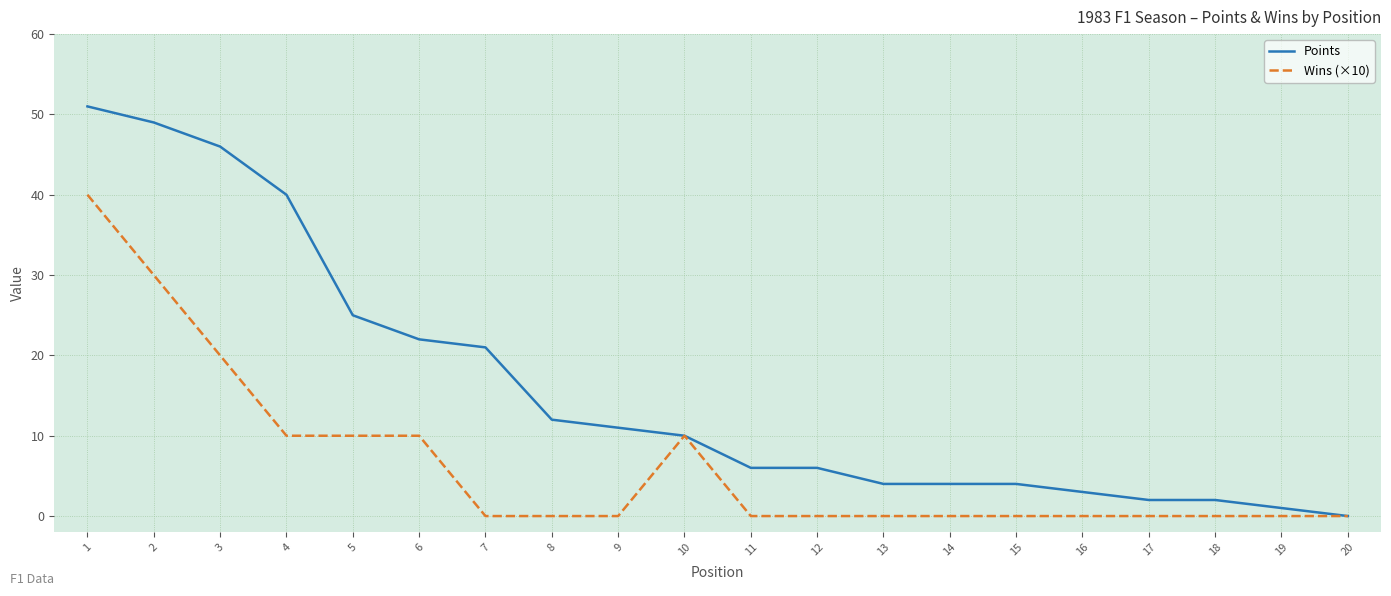

How many lines are shown in the chart?

2